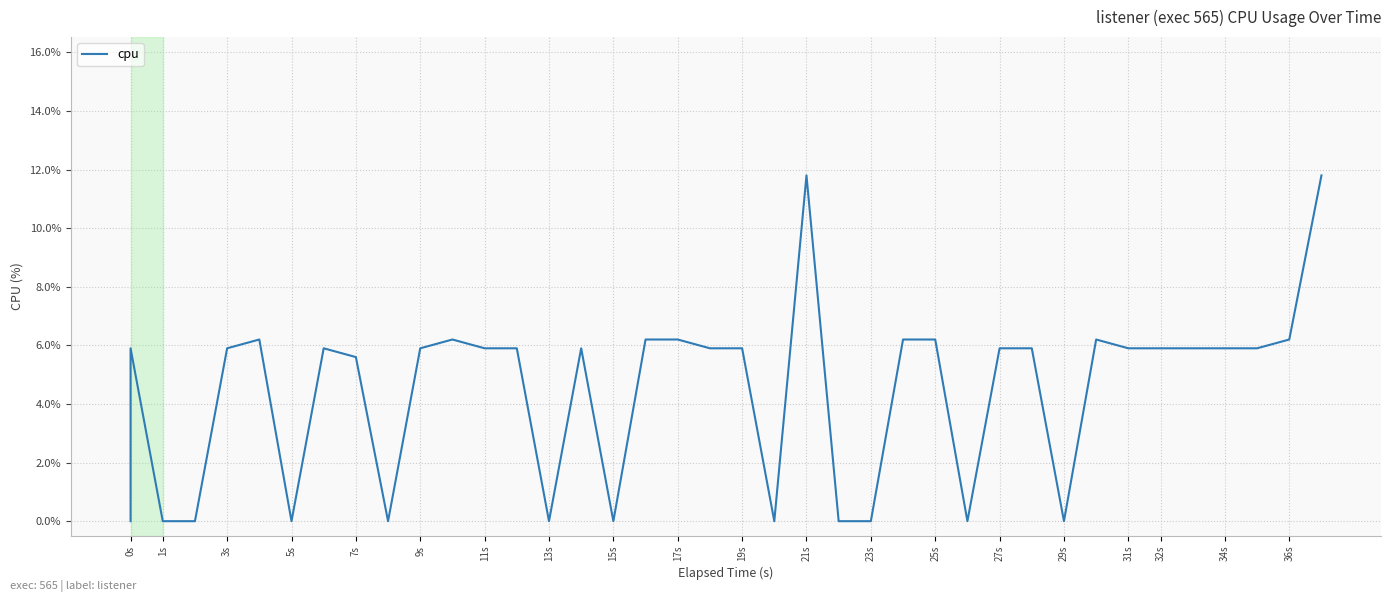

How many lines are shown in the chart?

1